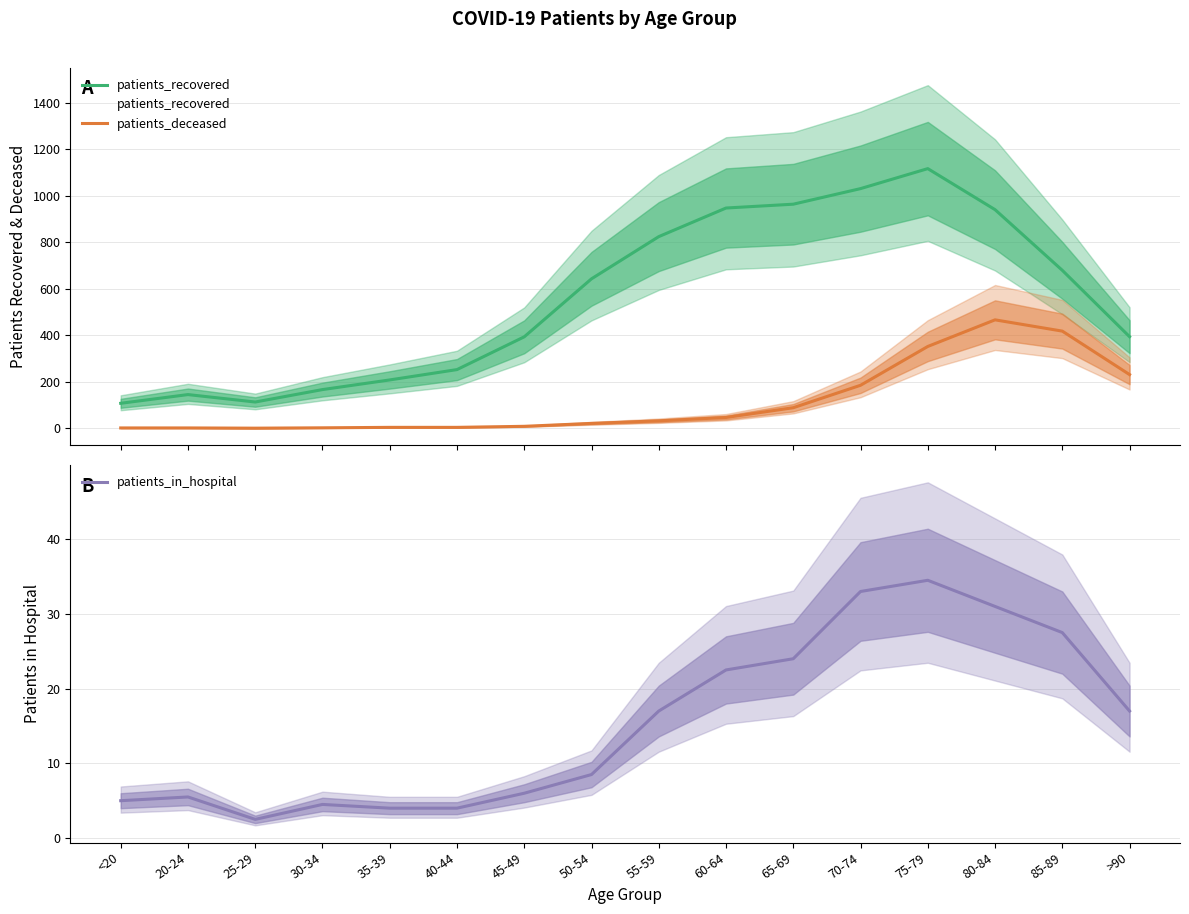

Reading left to right, extract all data points from this chart.

patients_recovered: <20=107.0	20-24=144.5	25-29=112.5	30-34=166.0	35-39=207.5	40-44=252.0	45-49=393.0	50-54=642.5	55-59=824.0	60-64=947.0	65-69=963.5	70-74=1030.5	75-79=1116.5	80-84=940.0	85-89=679.0	>90=393.5
patients_deceased: <20=1.0	20-24=1.0	25-29=0.0	30-34=1.5	35-39=3.5	40-44=3.5	45-49=8.0	50-54=20.5	55-59=31.5	60-64=46.0	65-69=88.0	70-74=184.5	75-79=351.5	80-84=466.0	85-89=417.5	>90=230.5
patients_in_hospital: <20=5.0	20-24=5.5	25-29=2.5	30-34=4.5	35-39=4.0	40-44=4.0	45-49=6.0	50-54=8.5	55-59=17.0	60-64=22.5	65-69=24.0	70-74=33.0	75-79=34.5	80-84=31.0	85-89=27.5	>90=17.0